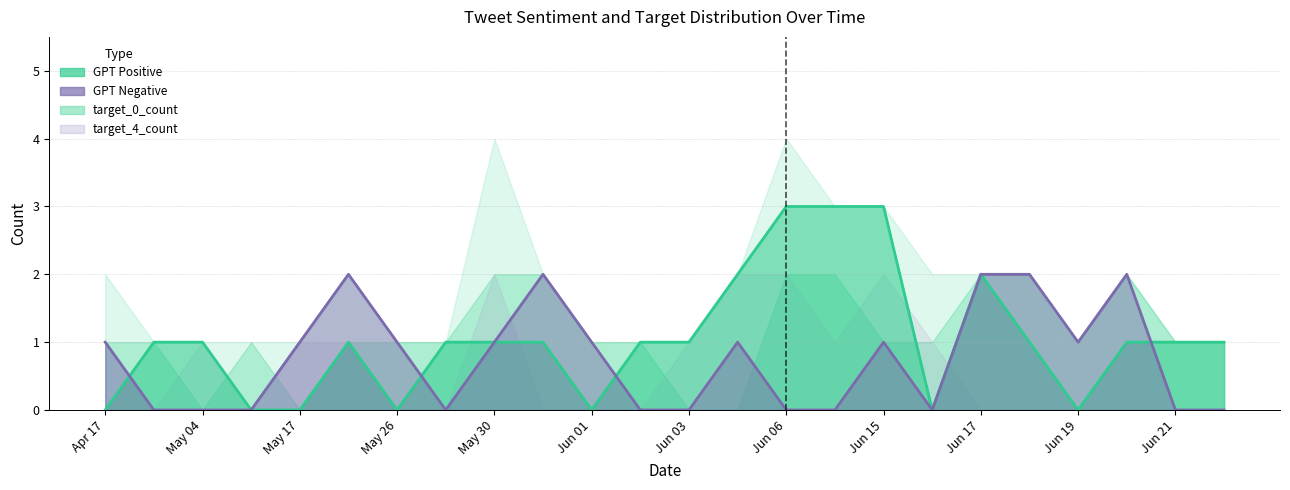

Is the value of GPT Negative at May 28 greater than the value of GPT Positive at Apr 19?

No